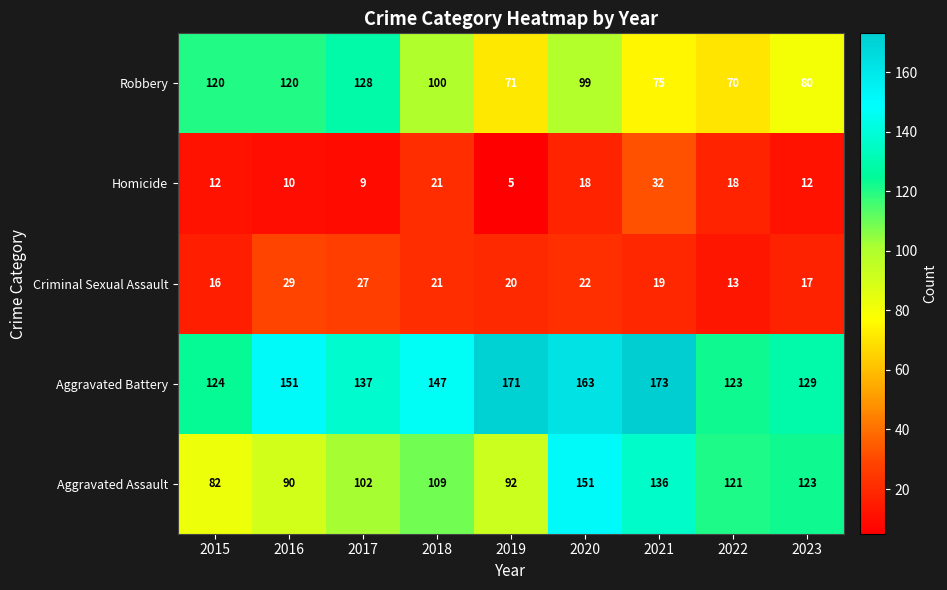

What is the maximum value for Homicide?

32